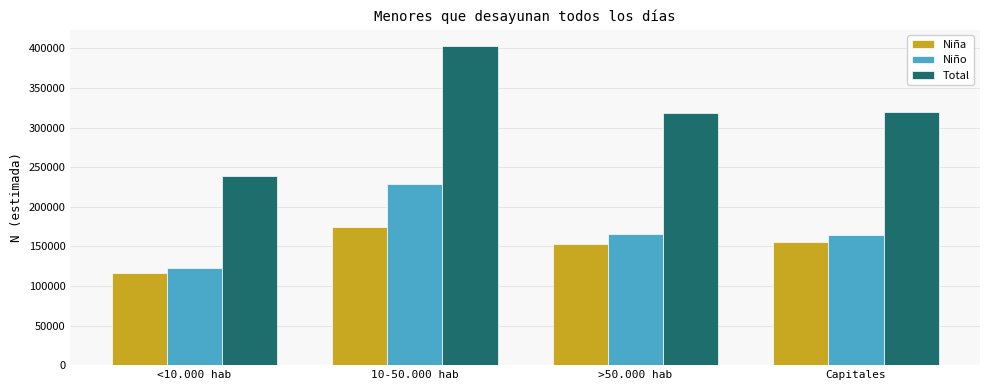

At which label does Niña first exceed 156081?

10-50.000 hab